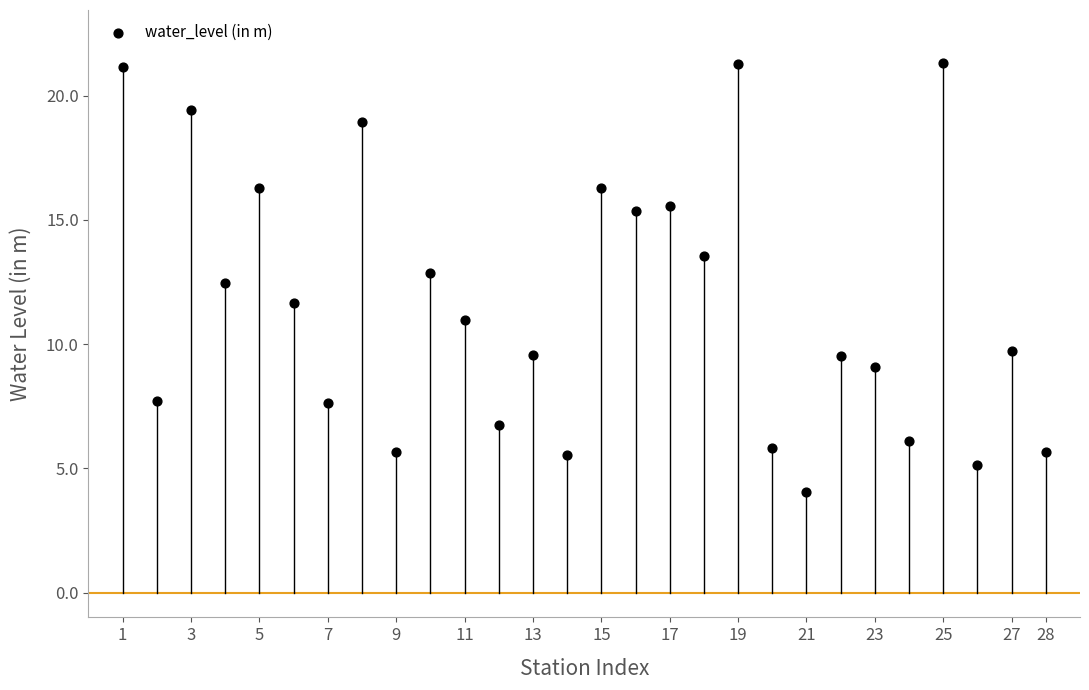

What is the range of X values (max minus min)?

27.0